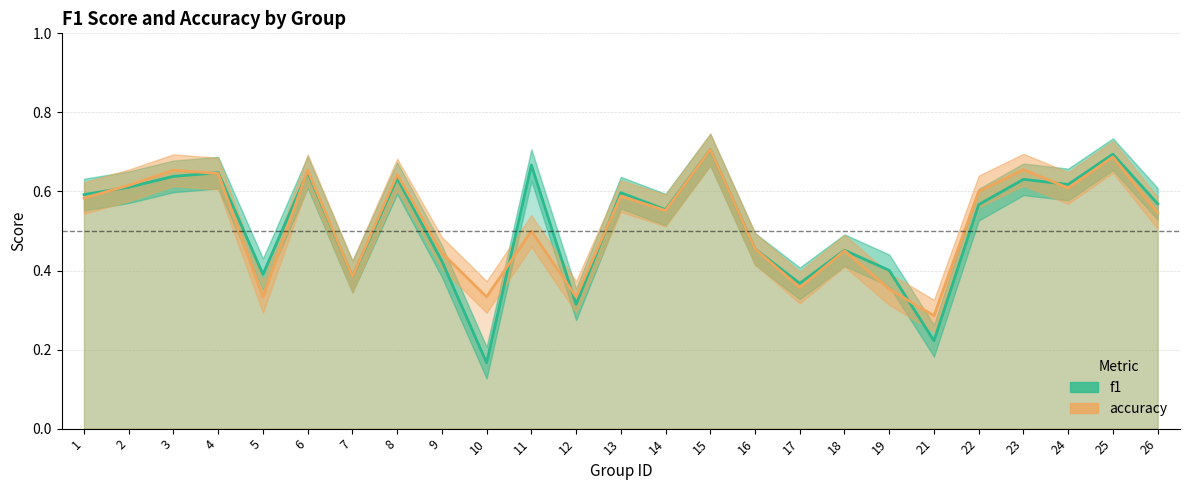

Which series has the widest spread of values?

f1